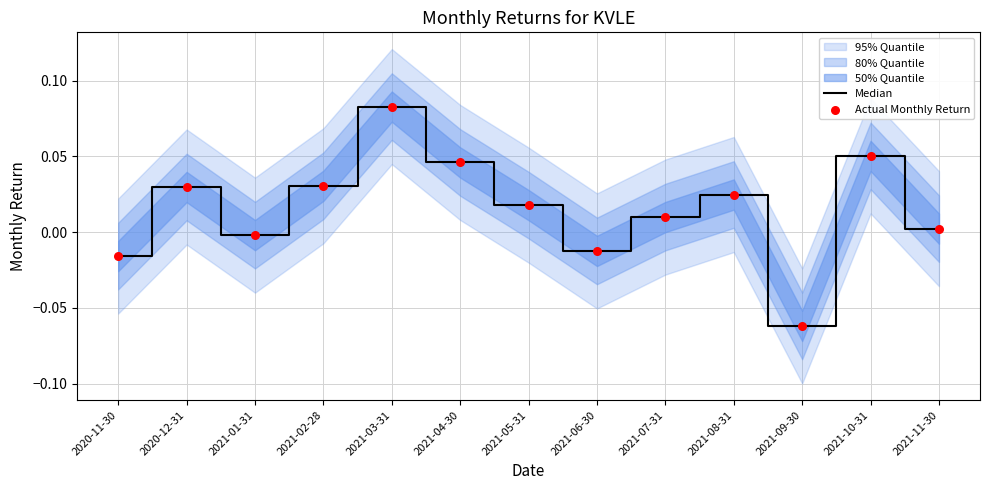

Which series has the largest Y range (max minus min)?

Median